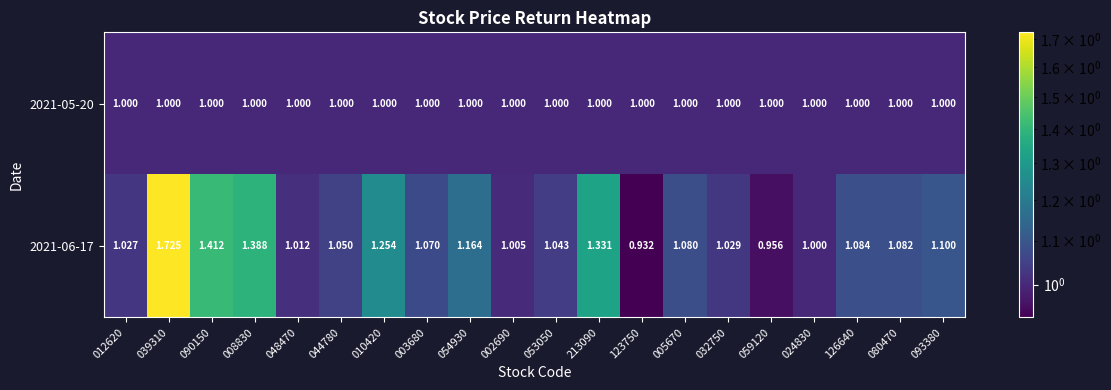

Rank the series by their maximum value, from lowest to highest.

2021-05-20, 2021-06-17